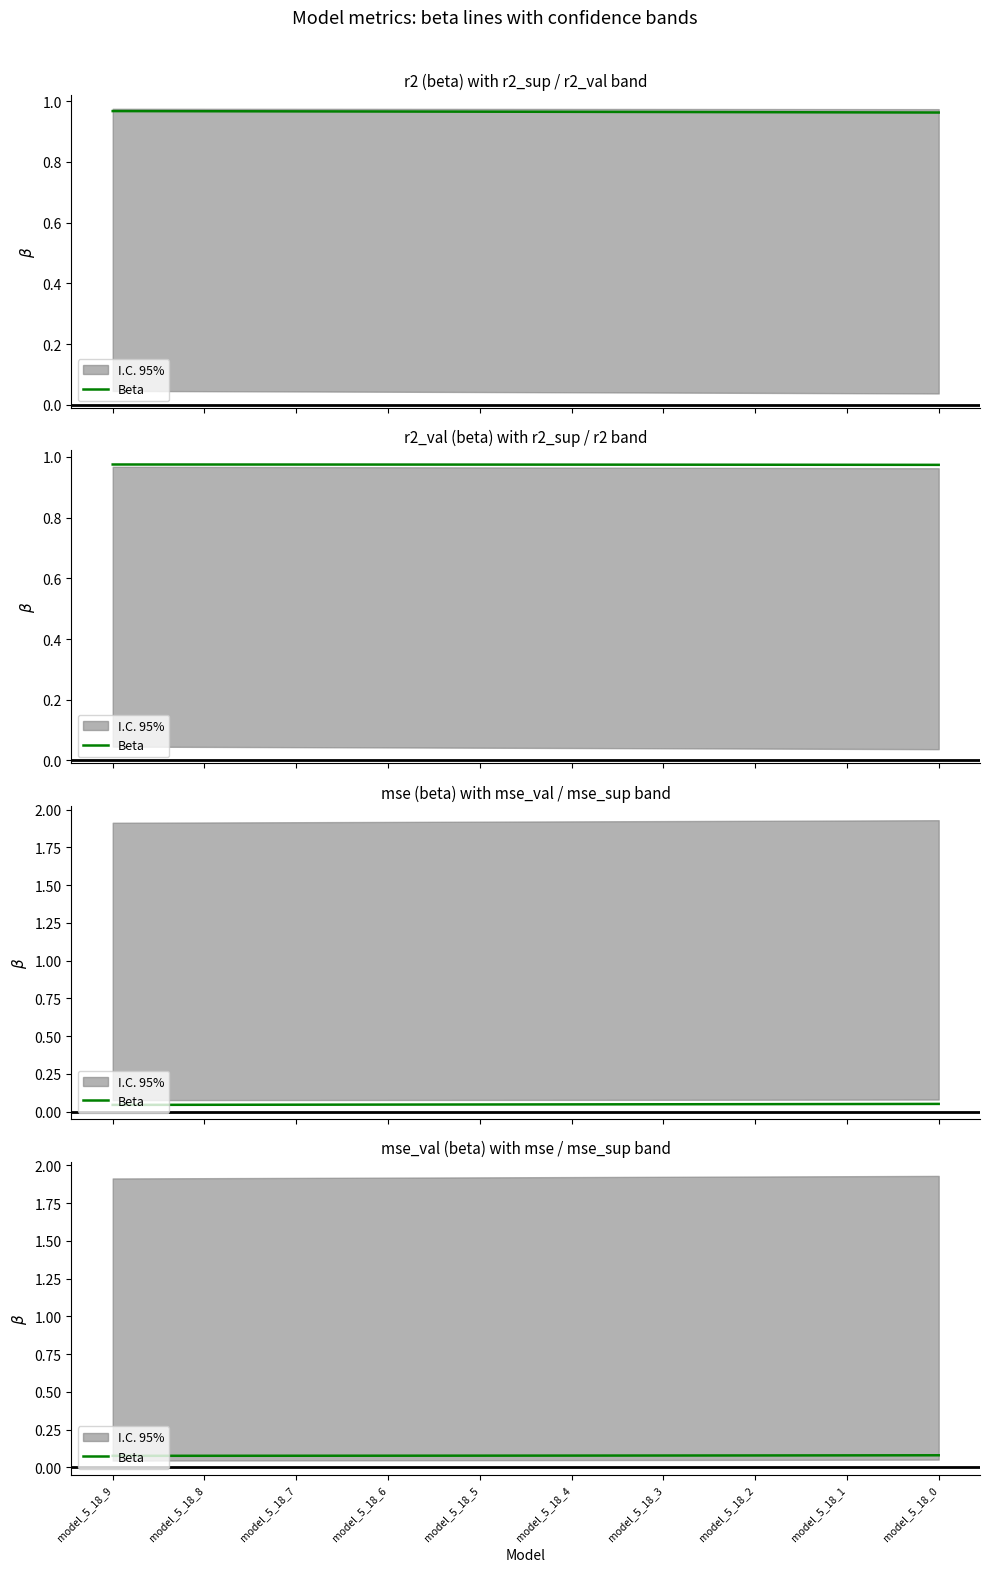

Which has a higher value, model_5_18_1 or model_5_18_9?

model_5_18_1